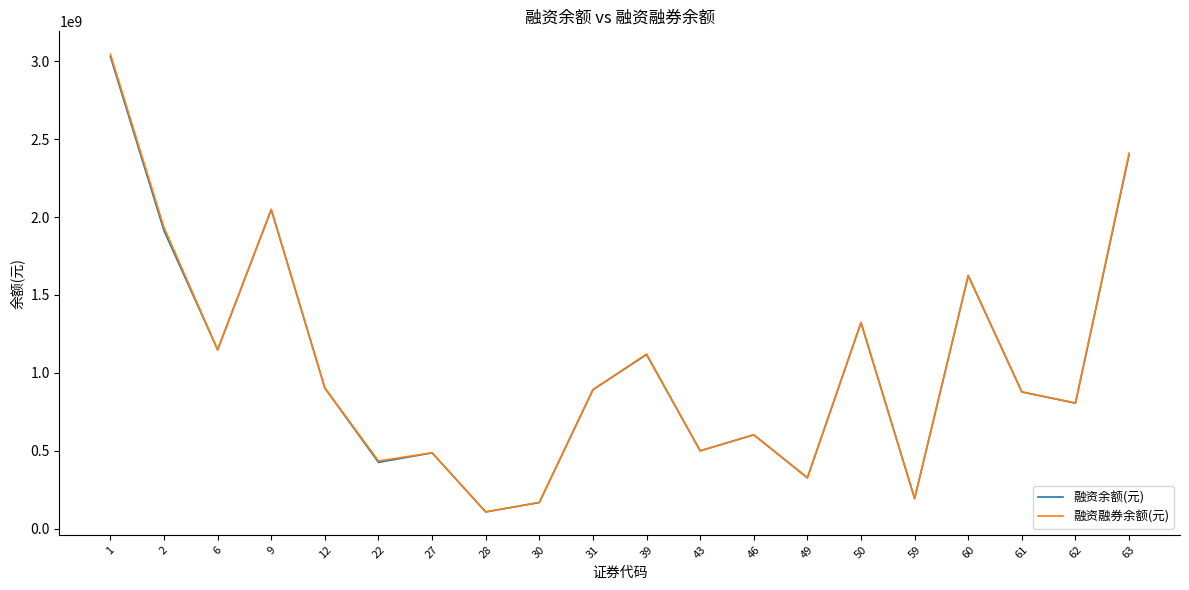

What is the spread (max minus min) of values at 63?

11904699